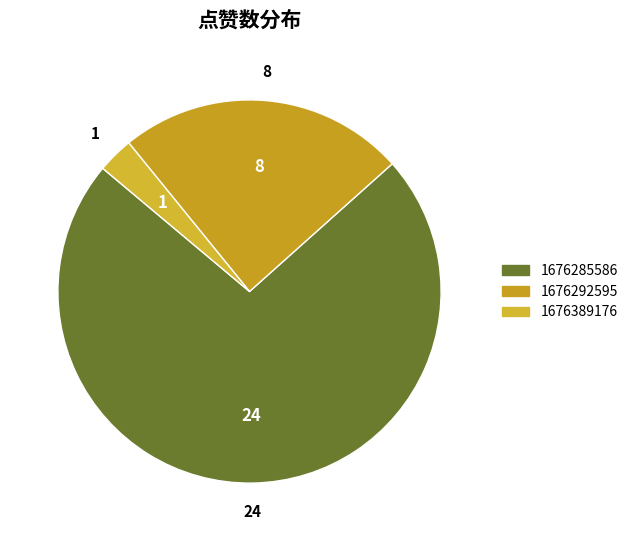

Which category has the smallest portion of the pie?

1676389176